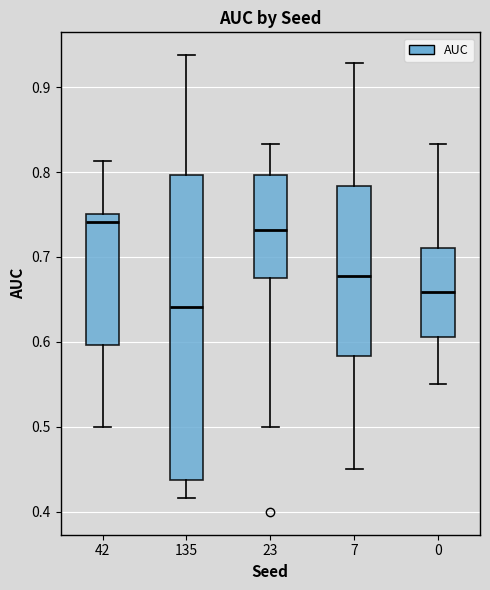

Where does the upper whisker of the box at x = 0 end on the y-axis? The values are not printed on the chart, so give them approximately, as read against the axis.

0.83